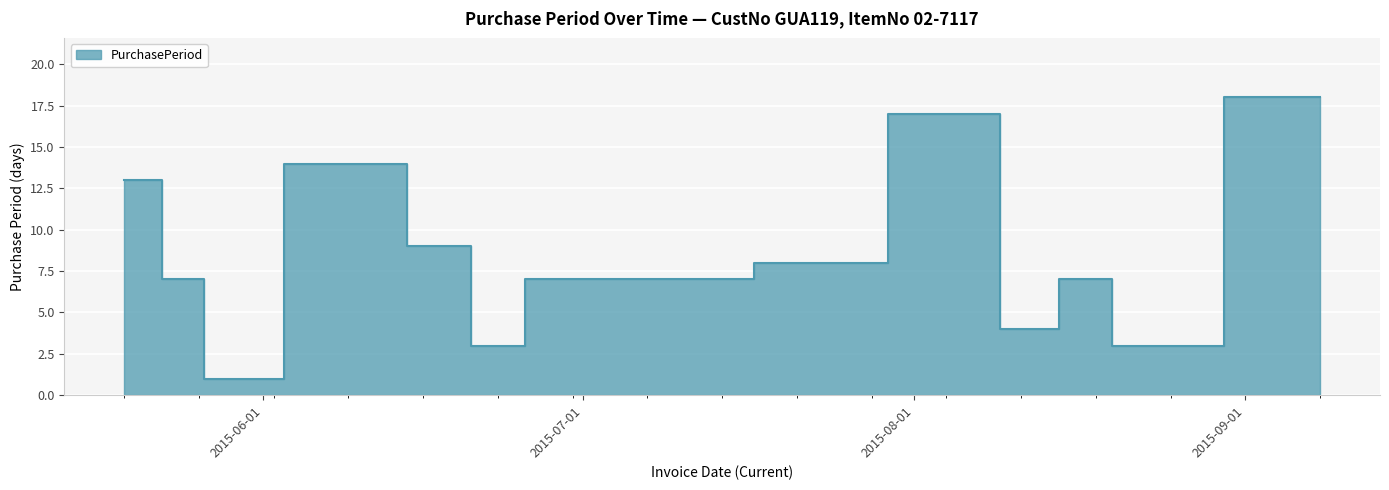

True or false: the data shows 12 at 2015-07-06.

False